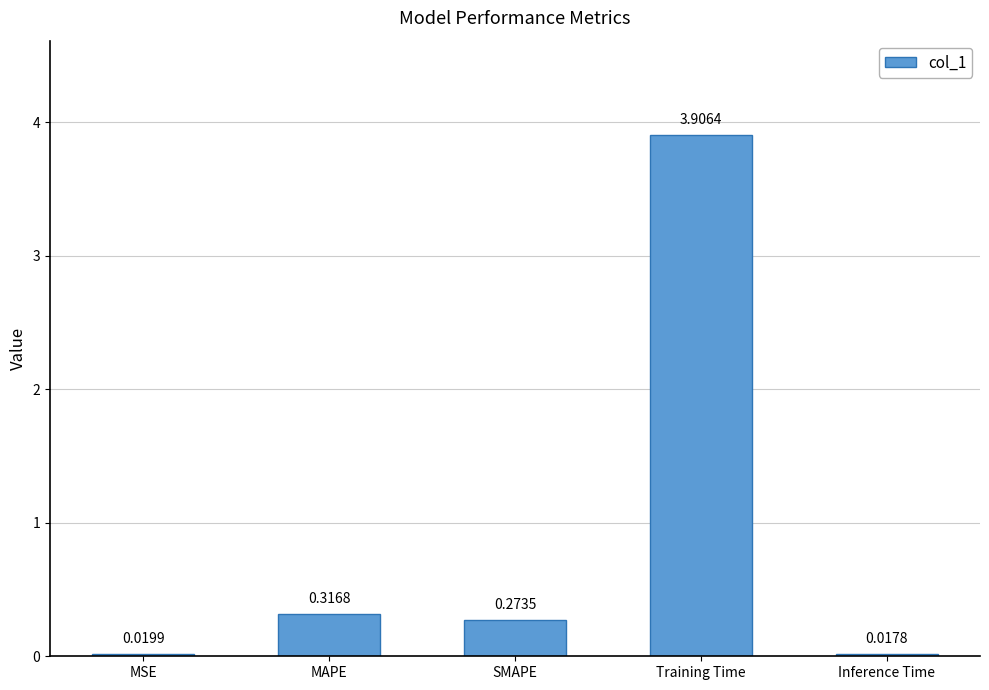

List the labels in order of value, smallest first.

Inference Time, MSE, SMAPE, MAPE, Training Time